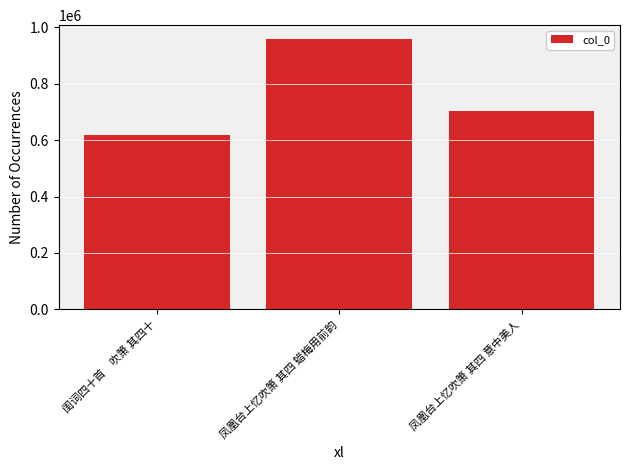

What is the difference between the maximum and minimum values?

342399